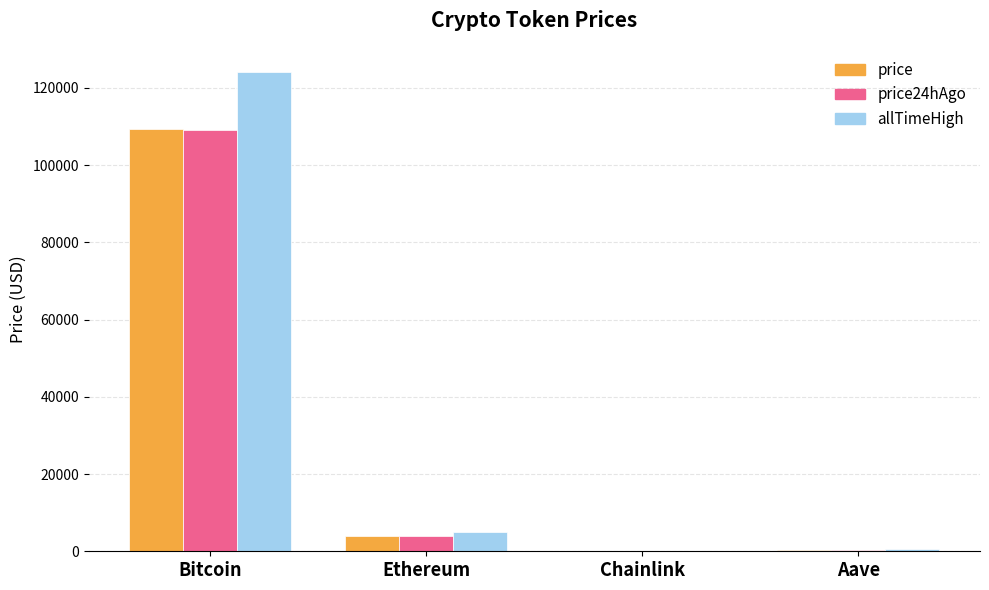

Is the value of price24hAgo at Ethereum greater than the value of allTimeHigh at Aave?

Yes